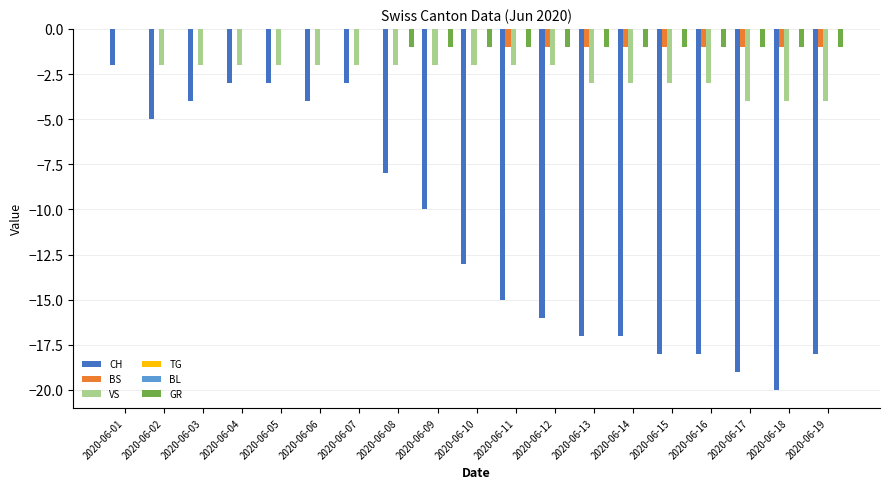

Is the value of BS at 2020-06-19 greater than the value of CH at 2020-06-09?

Yes